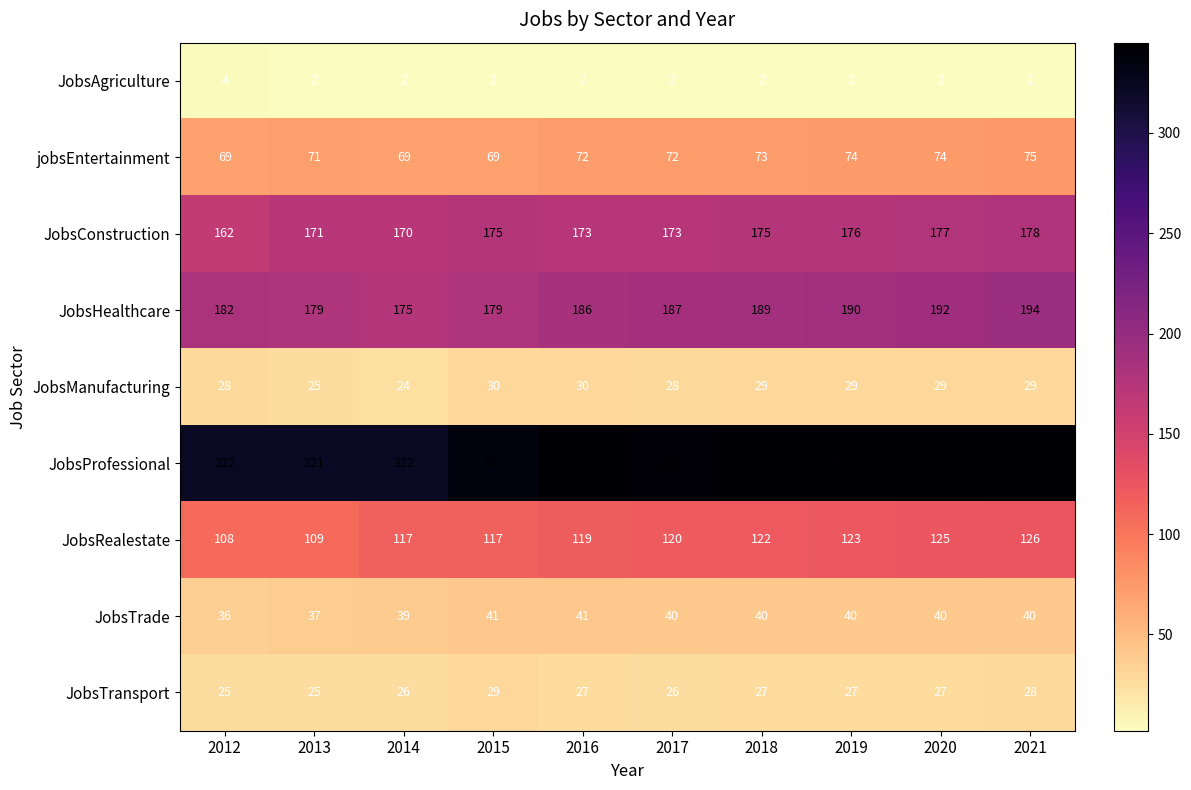

What is the sum of the JobsManufacturing values at 2018 and 2020?

58